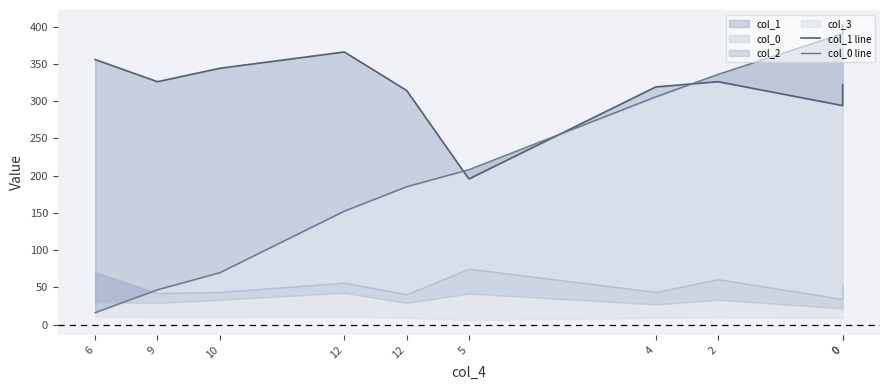

How many values in the col_1 line series are below 326?

5